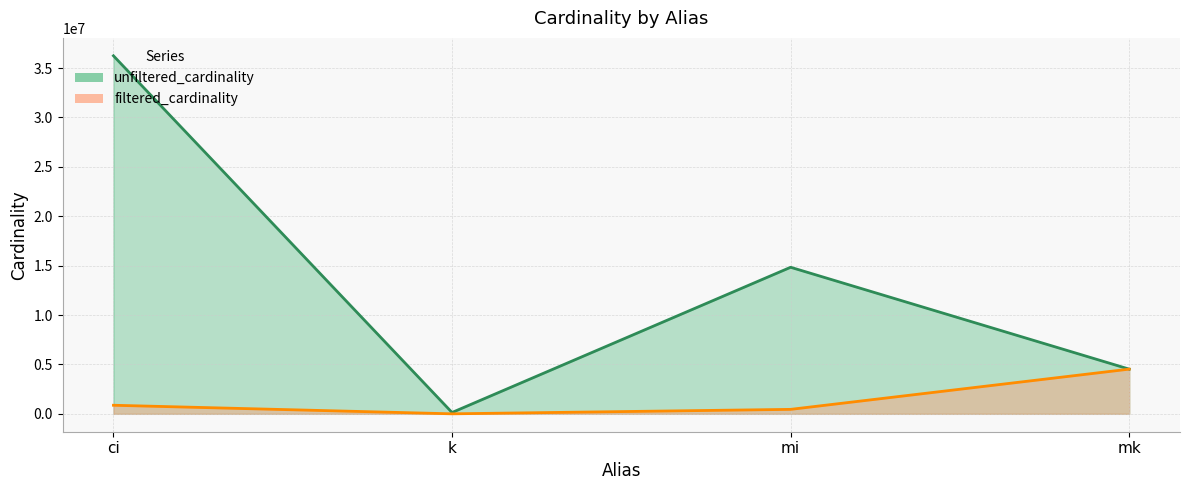

Rank the series at k from highest to lowest value.

unfiltered_cardinality line, filtered_cardinality line